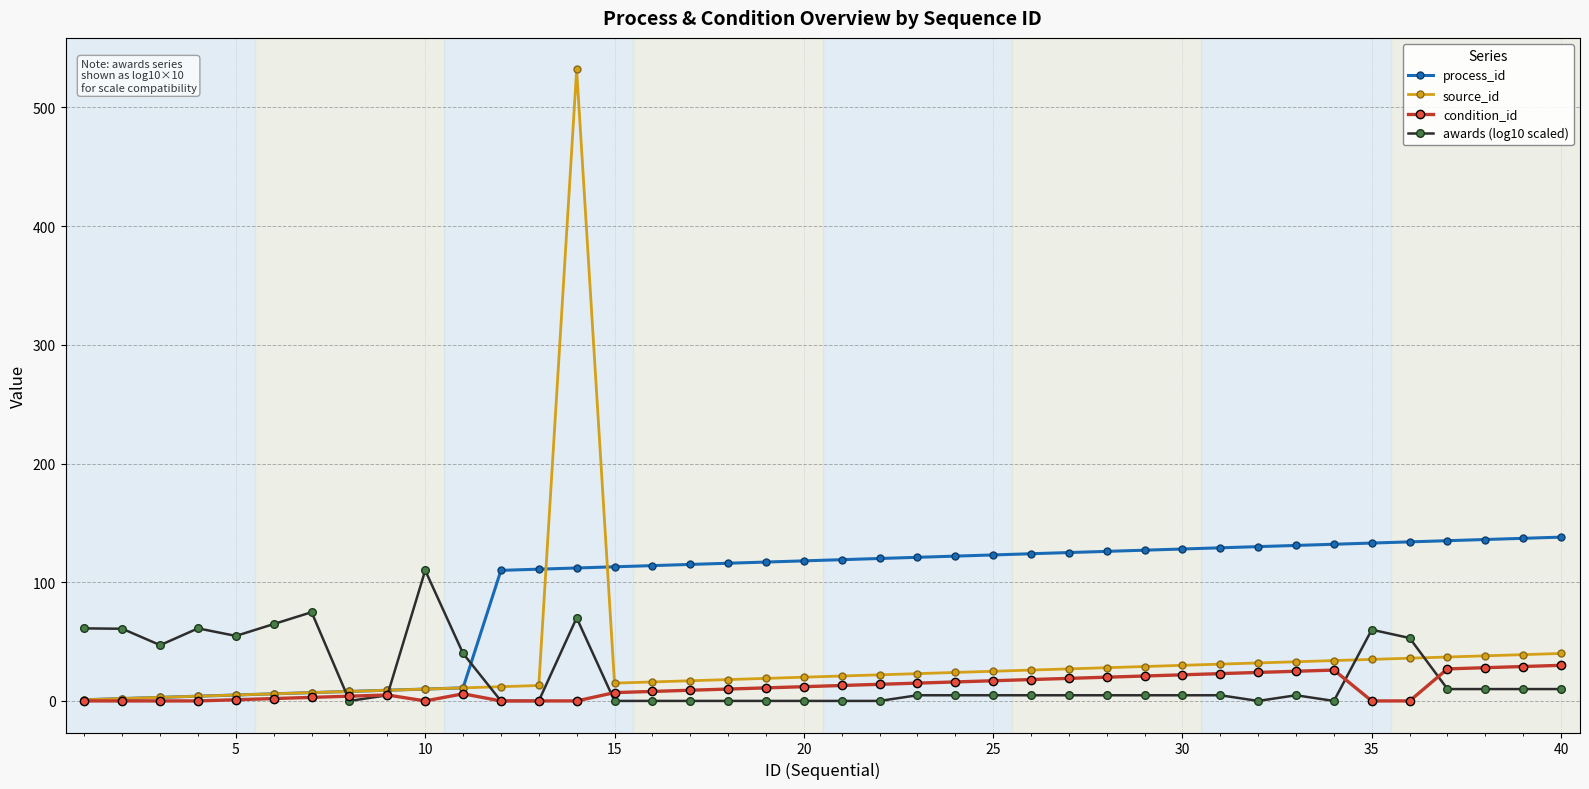

How many data points does each series have?

40